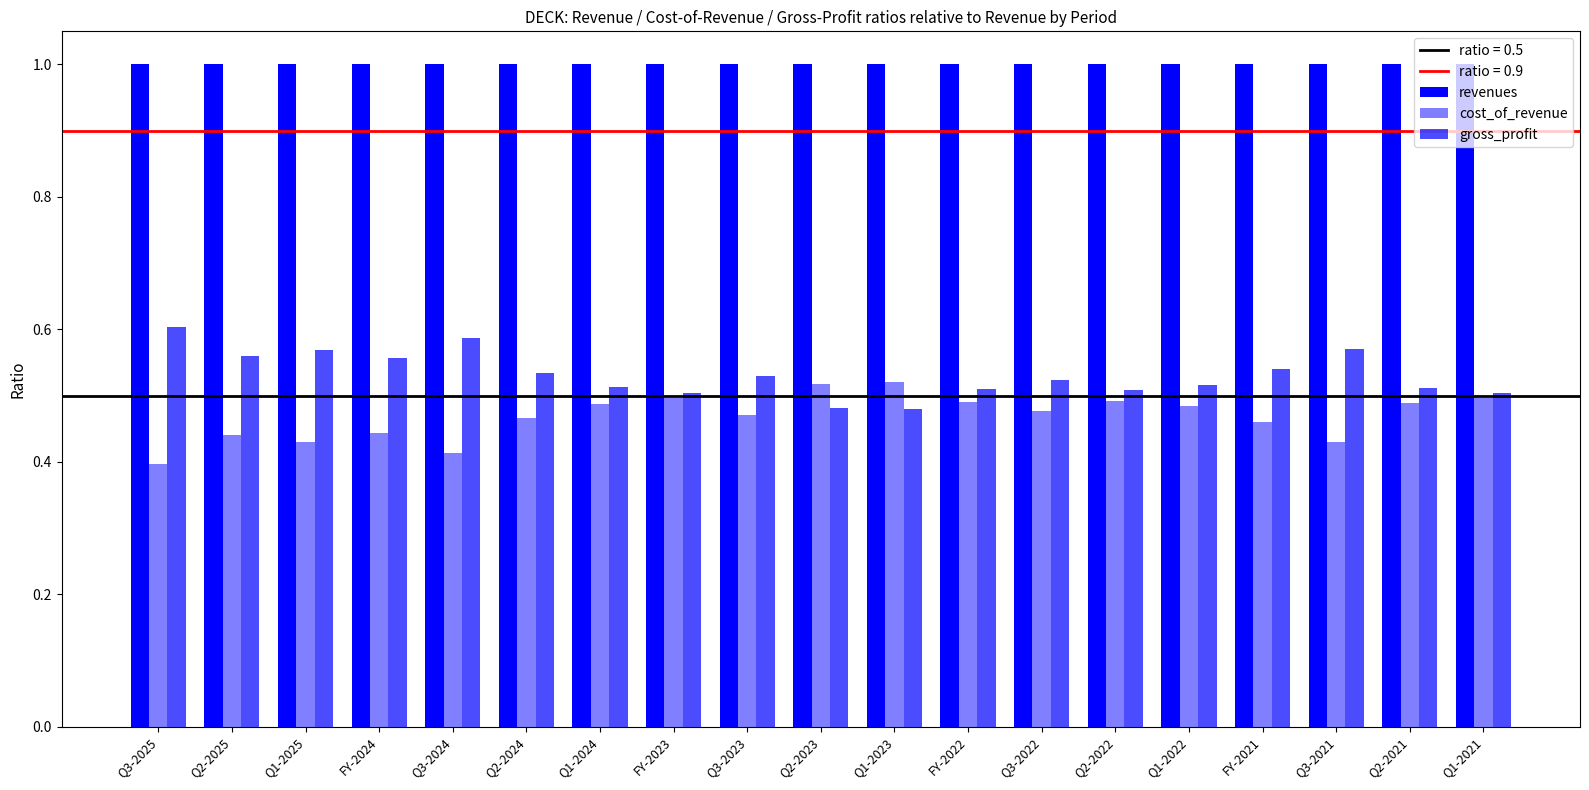

Are the bars horizontal?

No